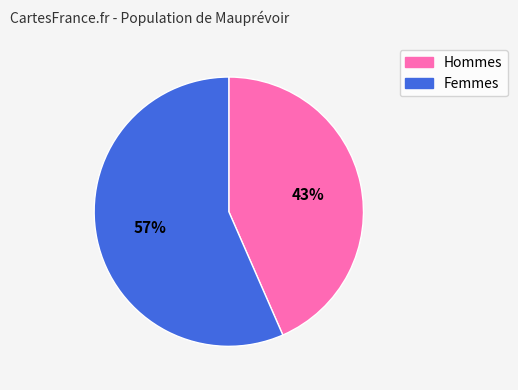

Is there a majority slice in this chart?

Yes